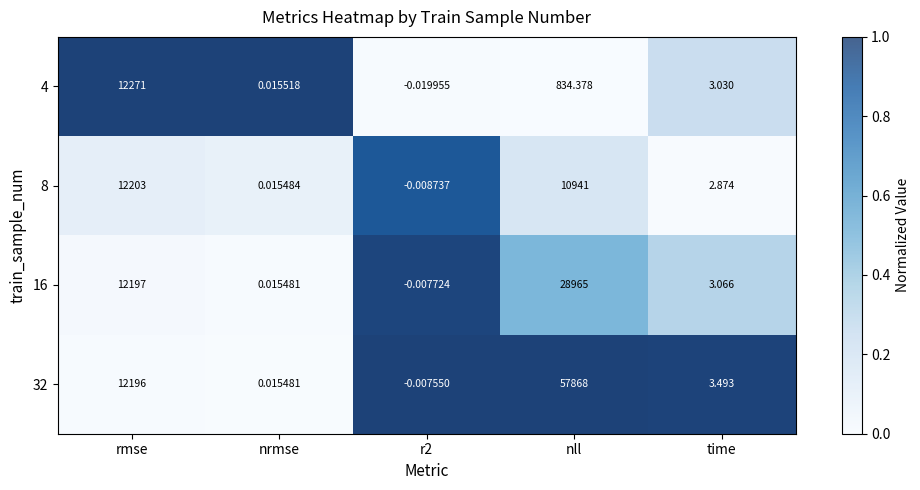

Which label corresponds to the smallest value in the chart?

r2